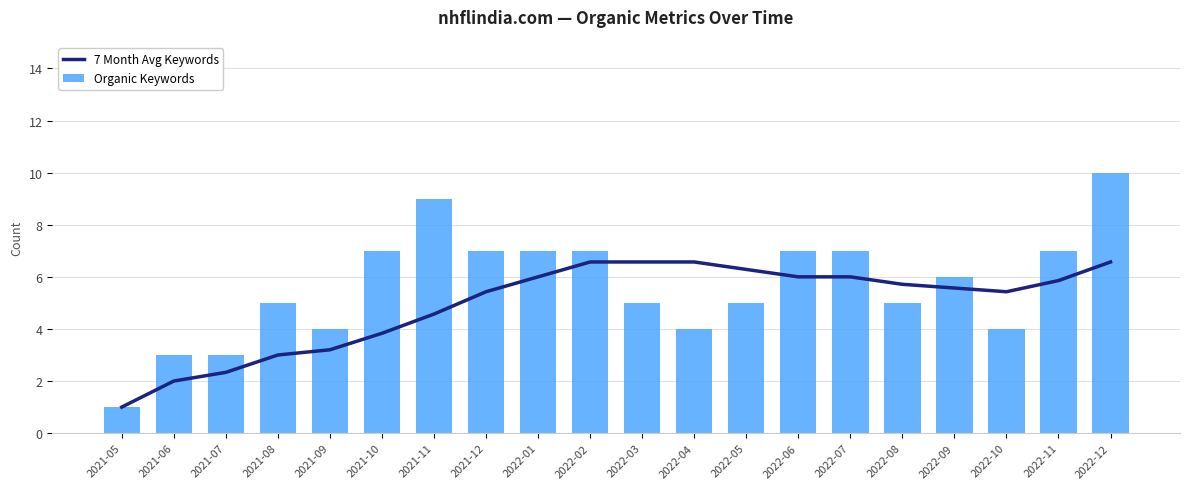

What is the average value of the 7 Month Avg Keywords series?

4.9